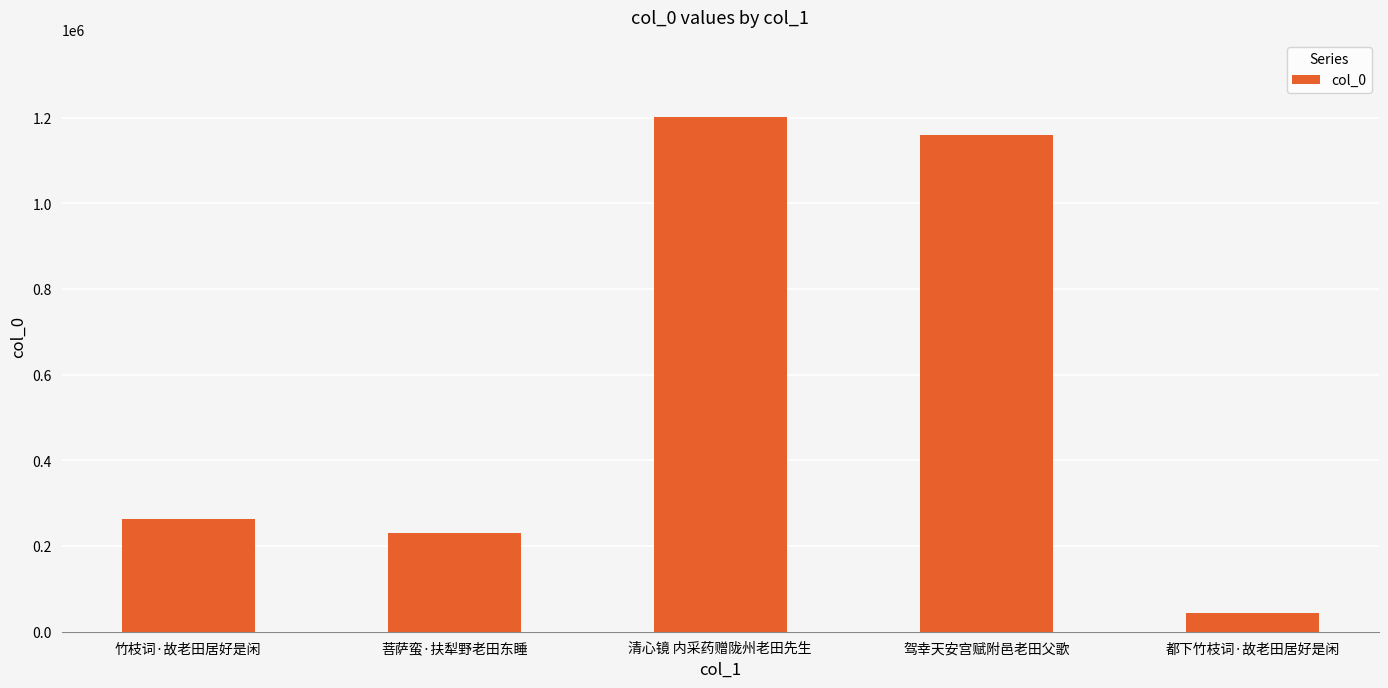

Reading right to left, extract all data points from this chart.

43434	1160563	1201663	230487	264271